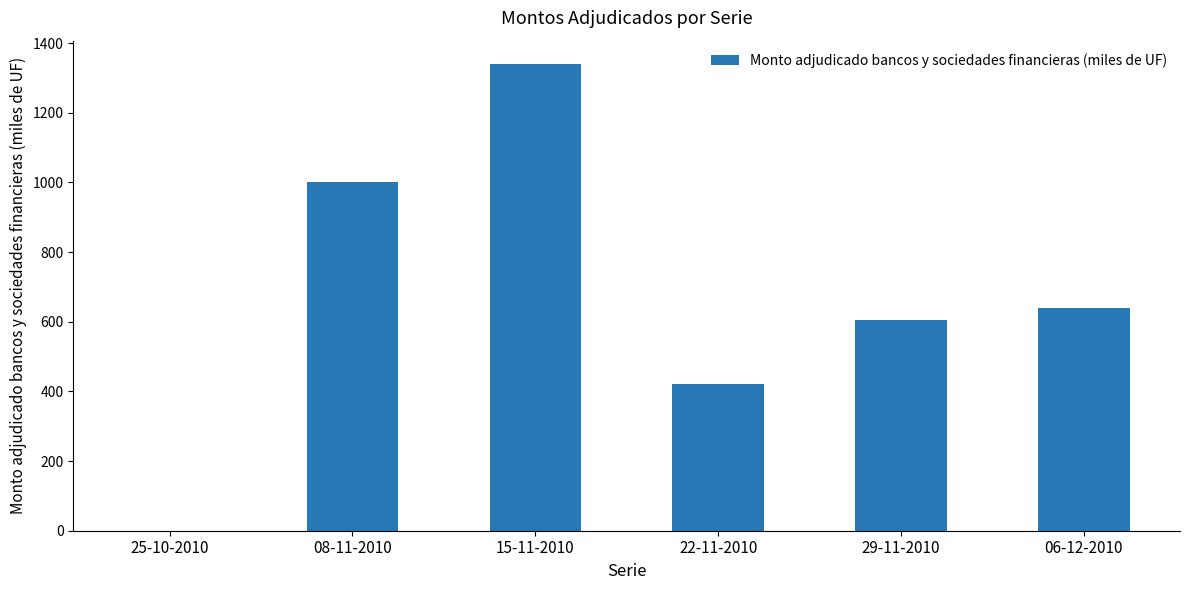

Is it true that the value at 15-11-2010 is 2051?

False